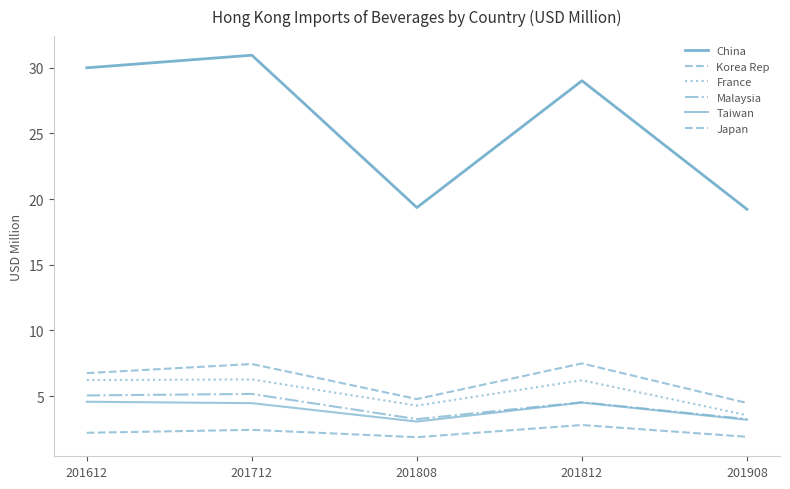

At which label does France first exceed 6?

201612